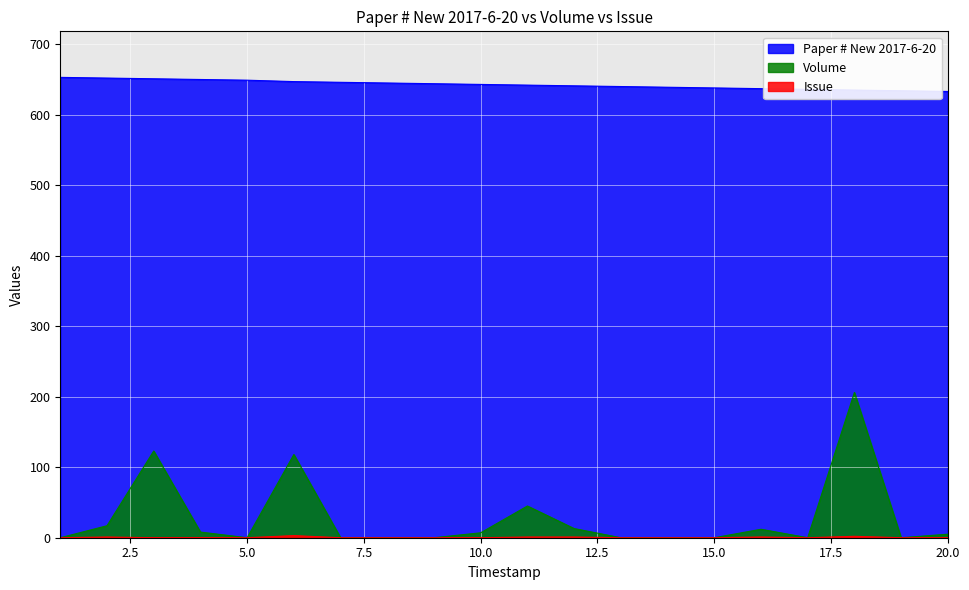

Which series has the largest range (max minus min)?

Volume